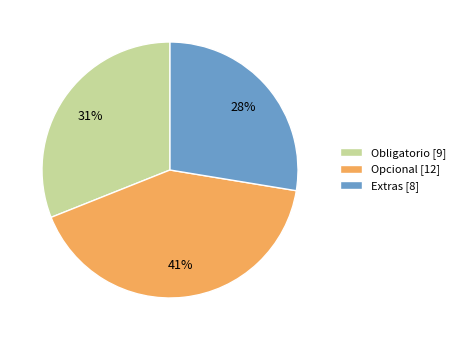

Which category has the smallest portion of the pie?

Extras